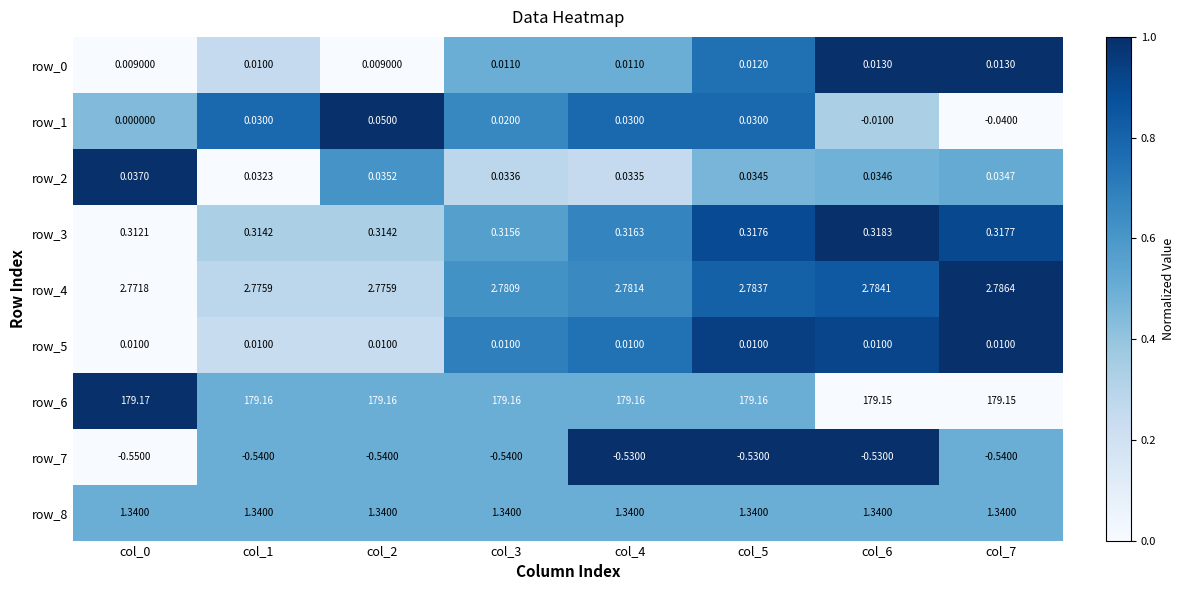

At which category is the sum across all series the highest?

col_5